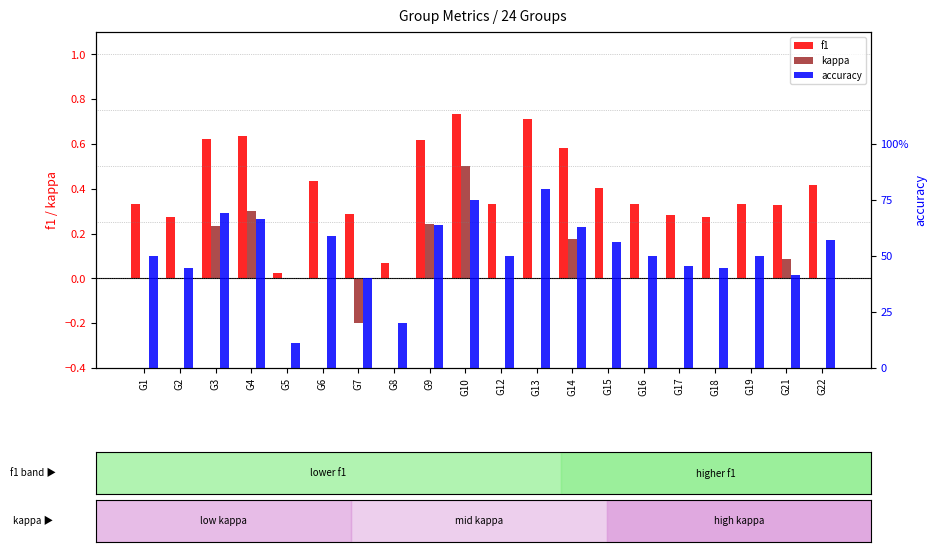

Which has a higher value, G13 or G9?

G13